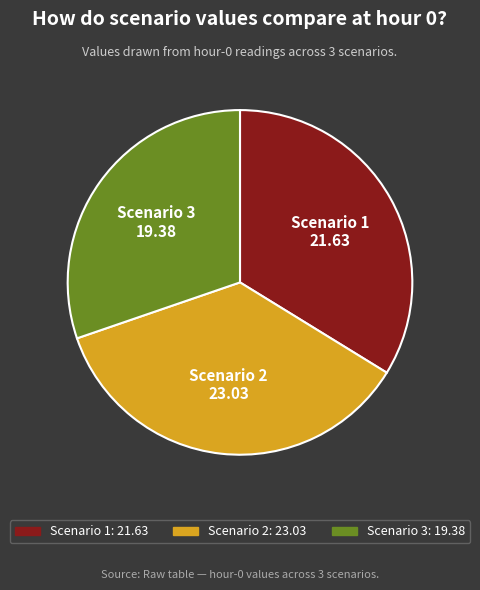

How many segments does this pie chart have?

3